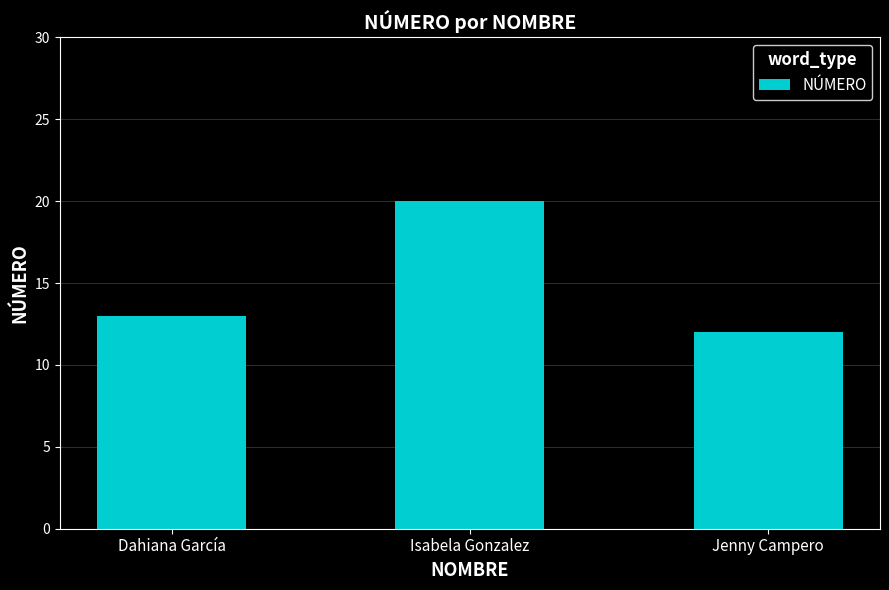

Does the chart contain stacked bars?

No